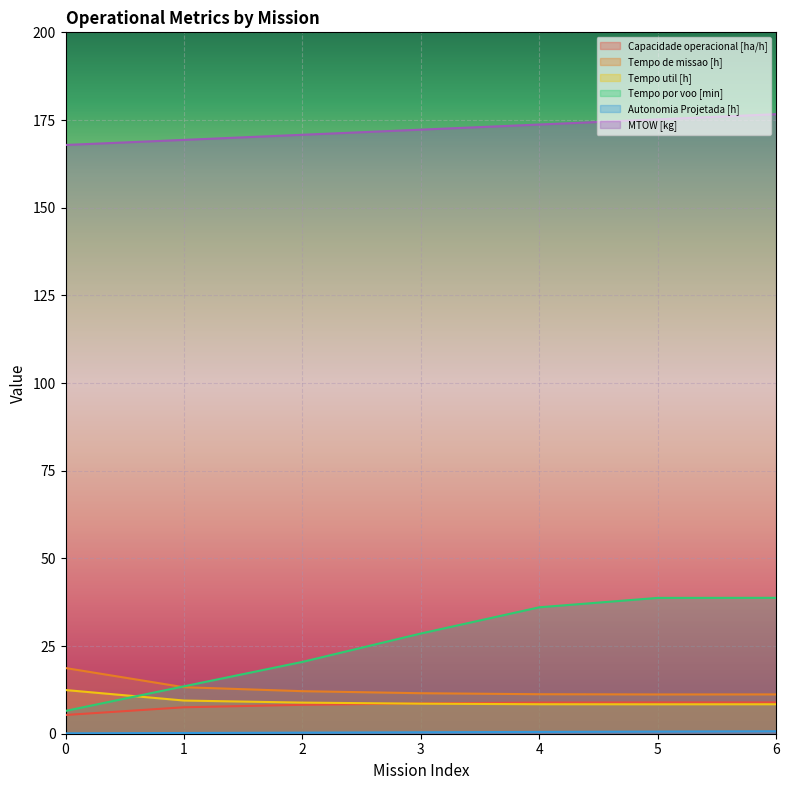

What is the value of the Autonomia Projetada [h] point at the 4th from the left?

0.4